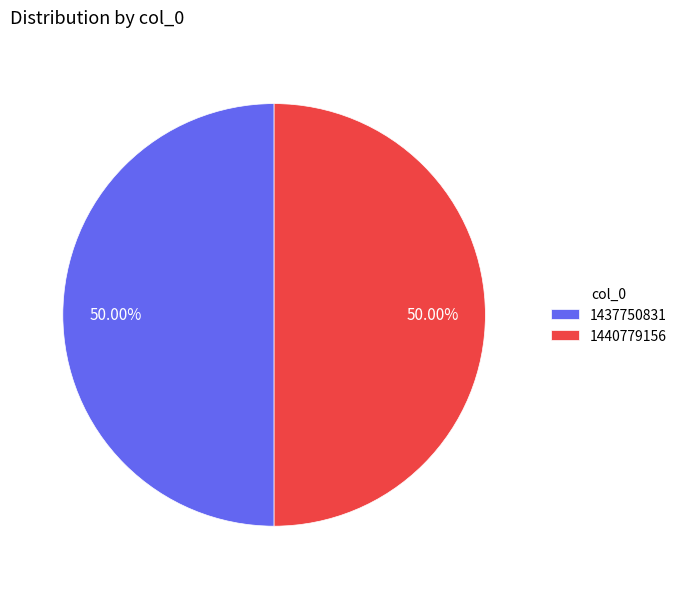

What is the ratio of the value at 1437750831 to the value at 1440779156?

1.0